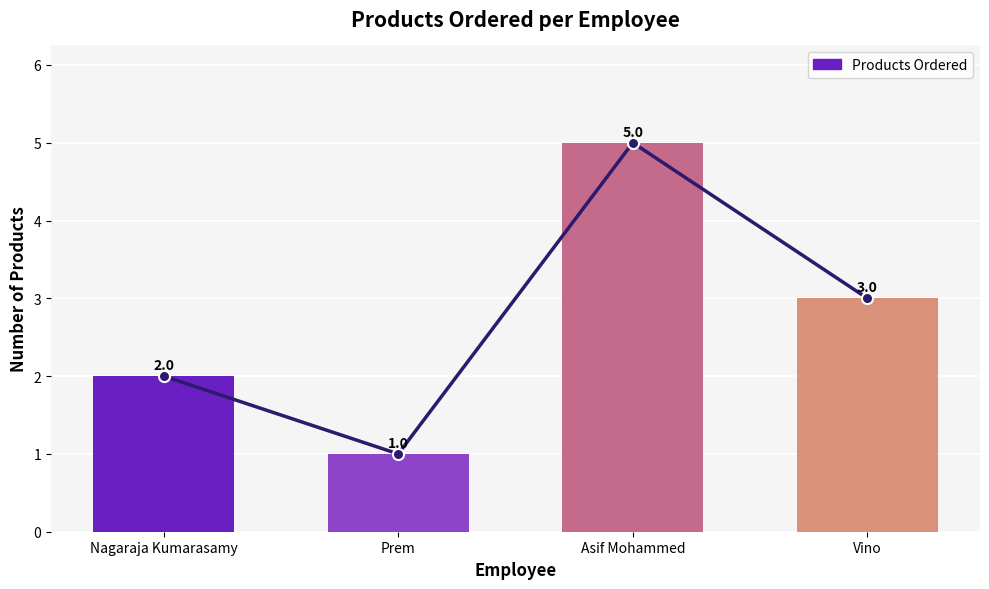

List the labels in order of value, largest first.

Asif Mohammed, Vino, Nagaraja Kumarasamy, Prem